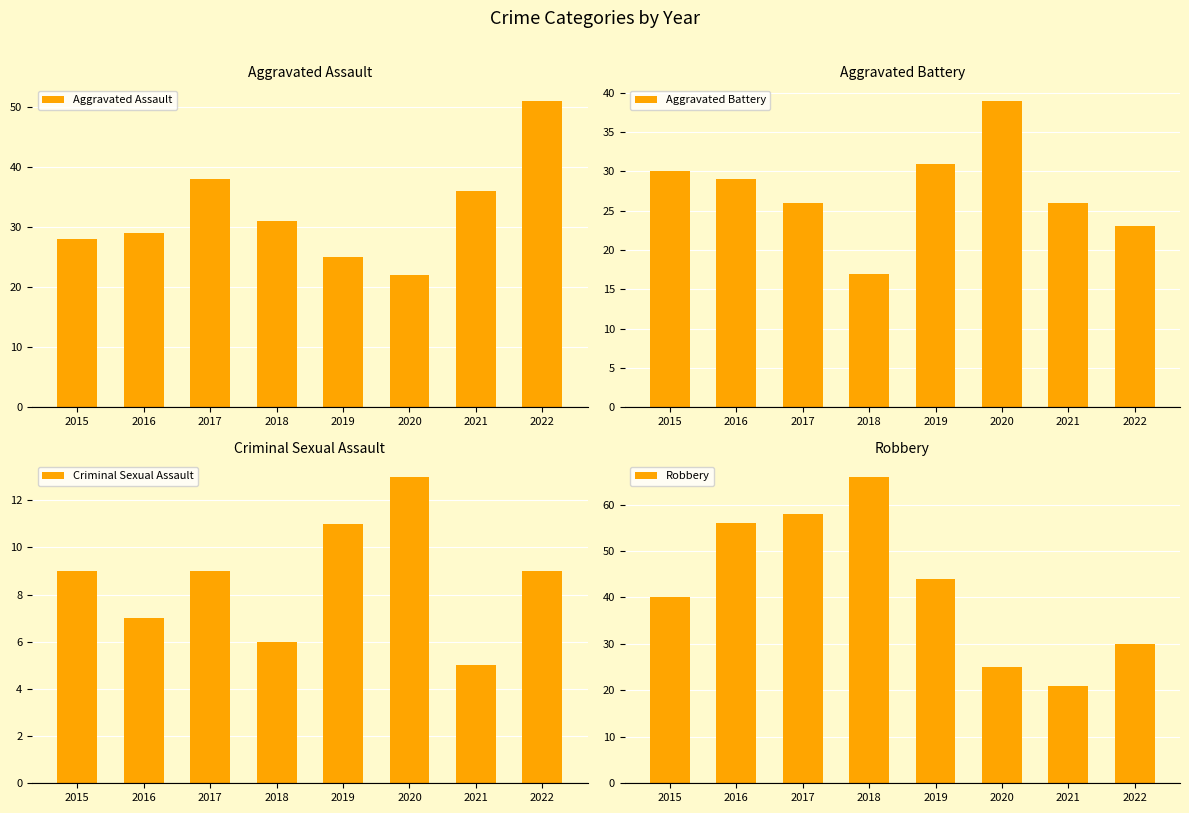

True or false: Aggravated Battery has a value of 17 at 2018.

True